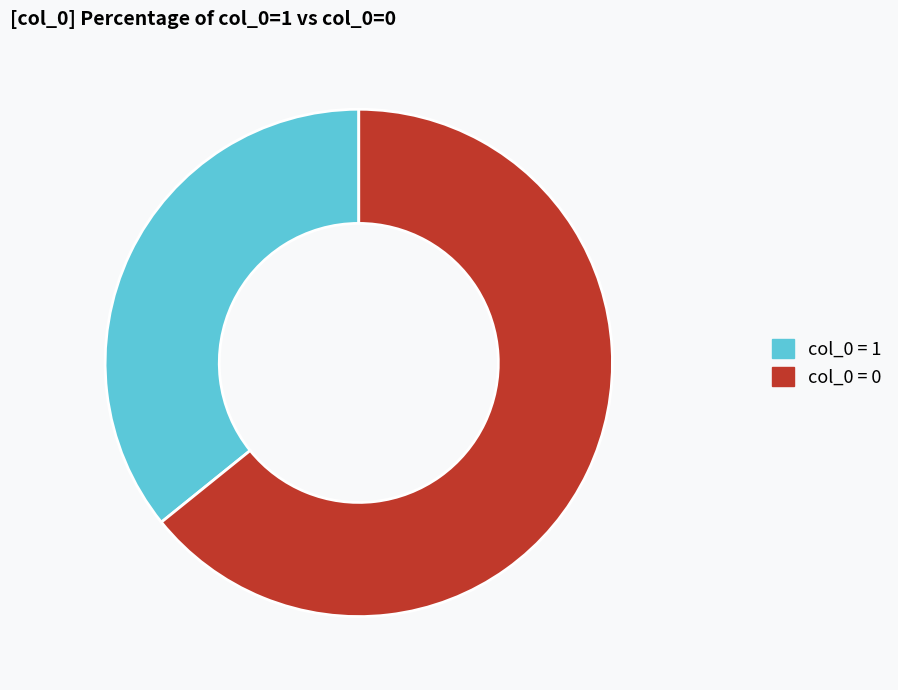

Is there any slice that represents more than half of the pie?

Yes